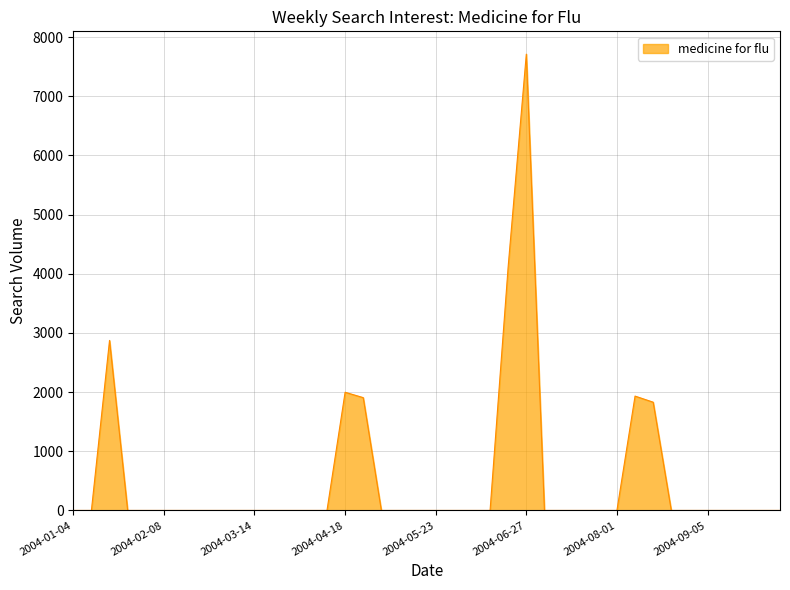

What is the greatest value displayed?

7711.9